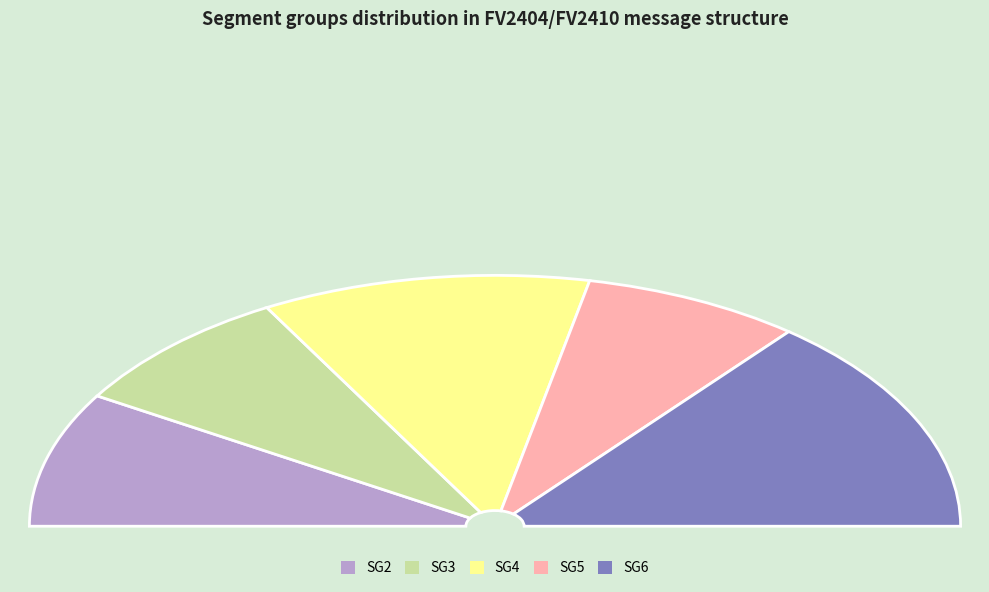

Does SG2 represent more than half of the total?

No